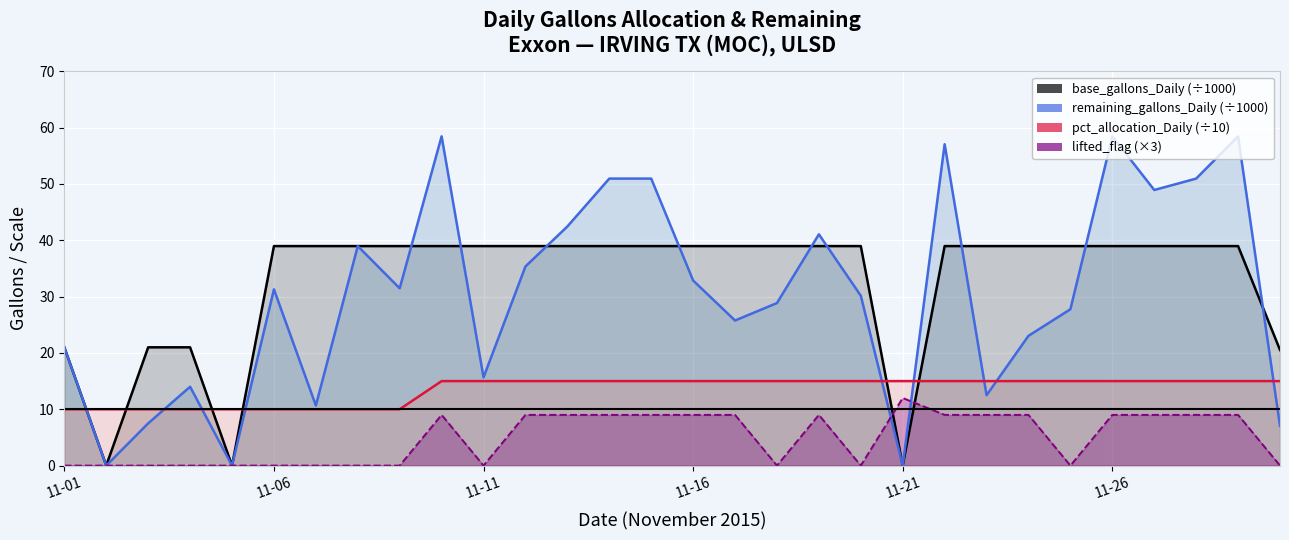

Reading right to left, what are all the values shown in this chart?

base_gallons_Daily: 20.5	39.0	39.0	39.0	39.0	39.0	39.0	39.0	39.0	0.0	39.0	39.0	39.0	39.0	39.0	39.0	39.0	39.0	39.0	39.0	39.0	39.0	39.0	39.0	39.0	0.0	21.0	21.0	0.0	21.0
remaining_gallons_Daily: 7.0	58.5	51.0	48.9	58.5	27.8	23.0	12.5	57.1	0.0	30.2	41.1	28.9	25.8	32.9	51.0	51.0	42.5	35.4	15.7	58.5	31.5	39.0	10.7	31.3	0.0	14.0	7.5	0.0	21.0
pct_allocation_Daily (×10 gal): 15.0	15.0	15.0	15.0	15.0	15.0	15.0	15.0	15.0	15.0	15.0	15.0	15.0	15.0	15.0	15.0	15.0	15.0	15.0	15.0	15.0	10.0	10.0	10.0	10.0	10.0	10.0	10.0	10.0	10.0
lifted_gallons_daily_flag (×3): 0.0	9.0	9.0	9.0	9.0	0.0	9.0	9.0	9.0	12.0	0.0	9.0	0.0	9.0	9.0	9.0	9.0	9.0	9.0	0.0	9.0	0.0	0.0	0.0	0.0	0.0	0.0	0.0	0.0	0.0